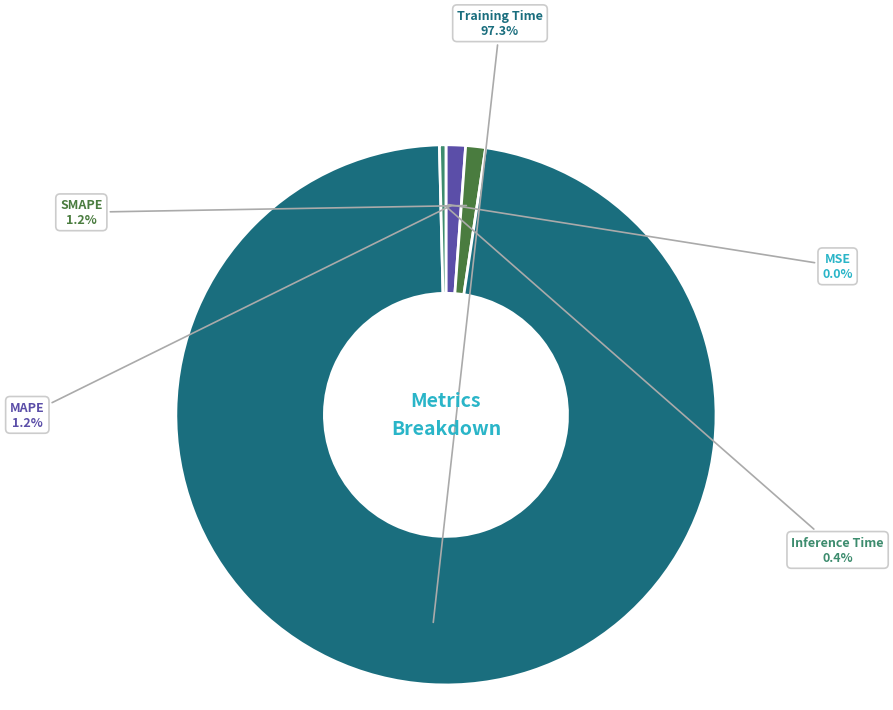

What portion of the pie excludes Inference Time?

99.6%